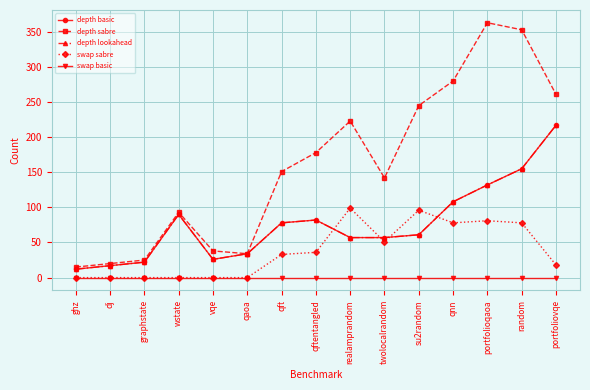

Which has a higher value, qft or twolocalrandom?

qft